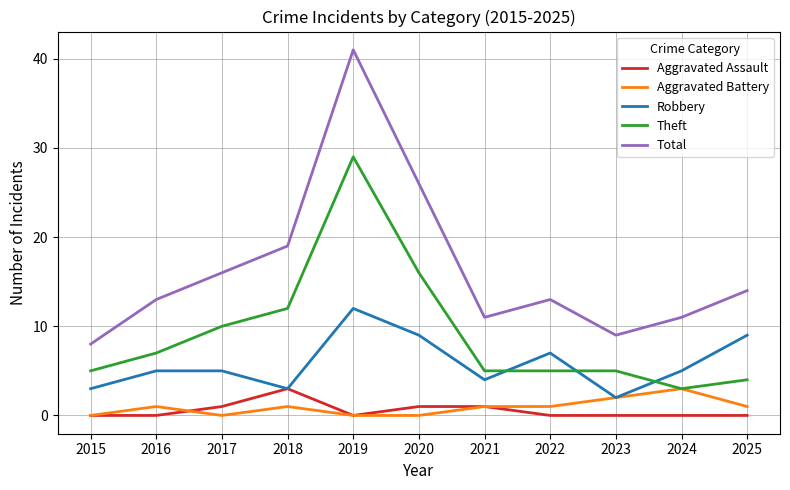

At which label does Aggravated Assault reach its peak?

2018